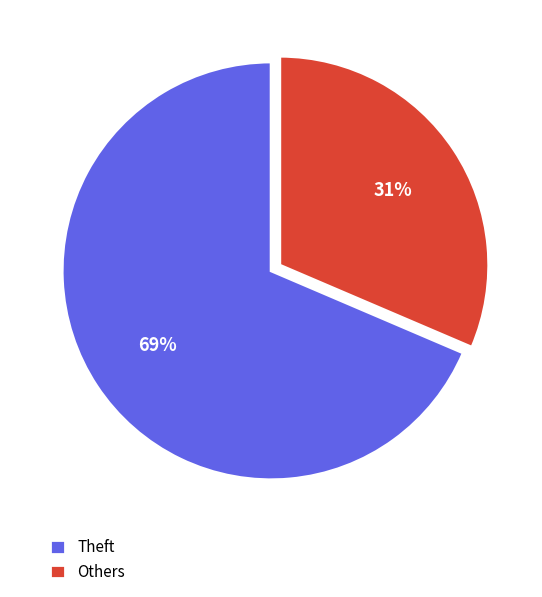

What is the majority slice?

Theft